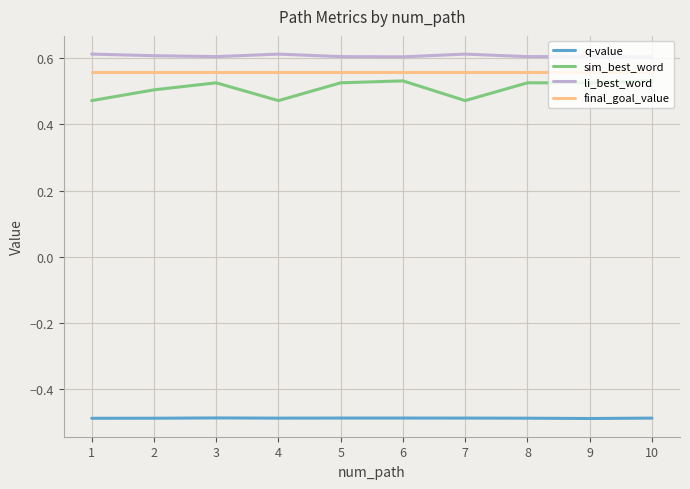

Is it true that final_goal_value equals 0.6 at 2?

True